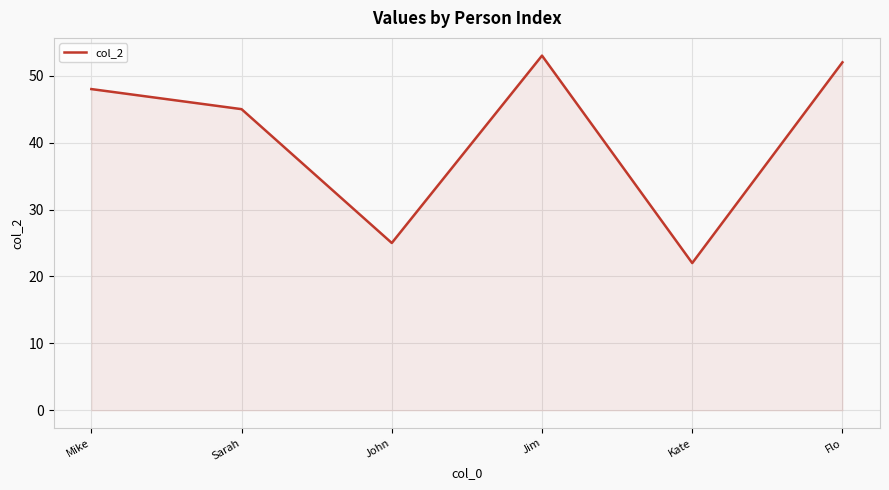

Read the value at John.

25